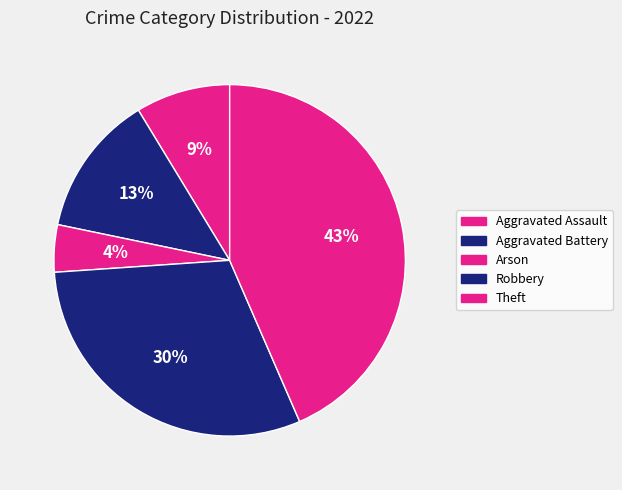

Count the number of slices in the pie.

5